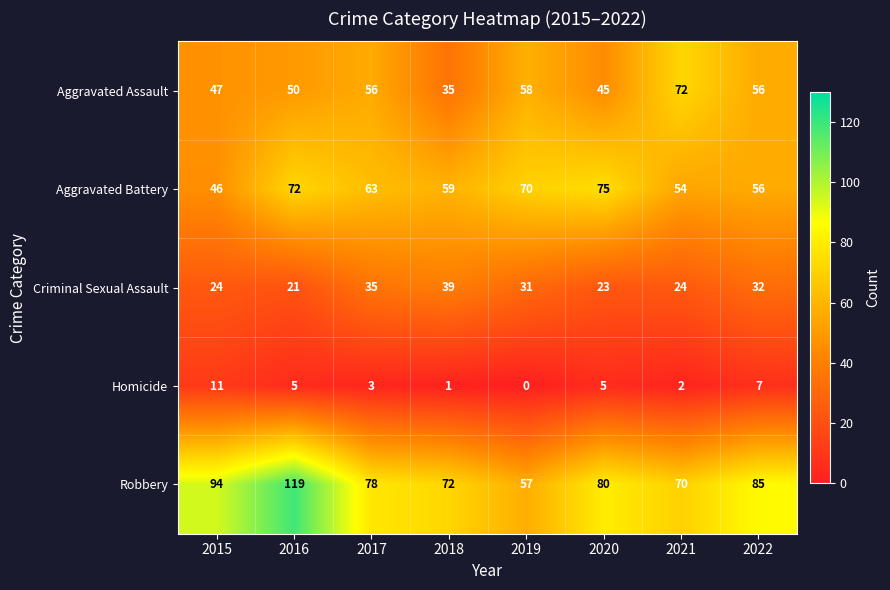

Where is Aggravated Assault nearest to the value 53?

2016